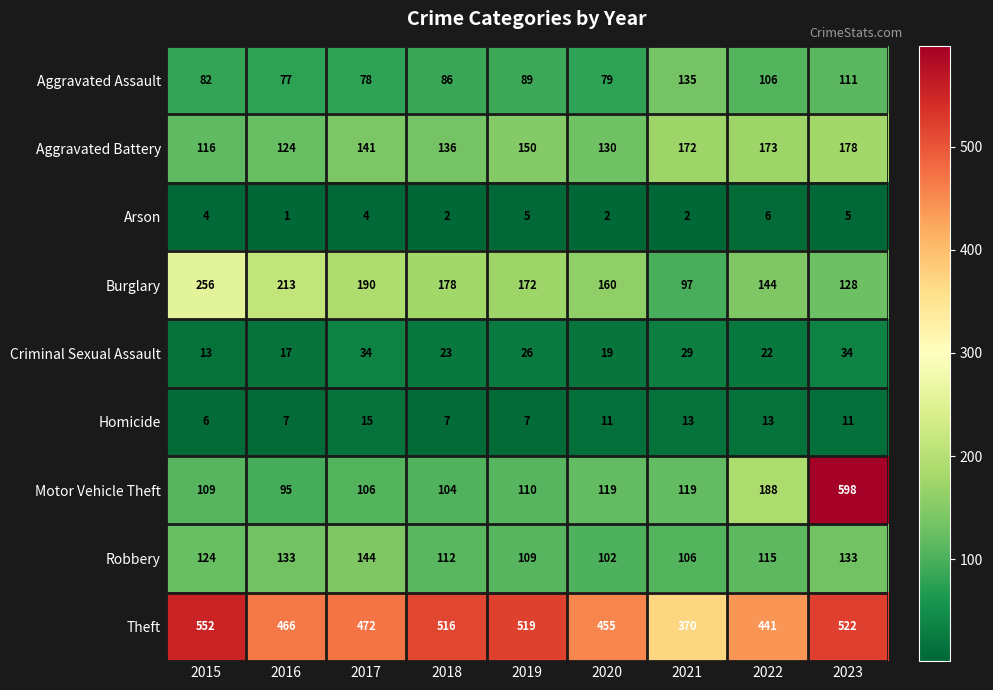

What is the sum of the Theft values at 2018 and 2023?

1038